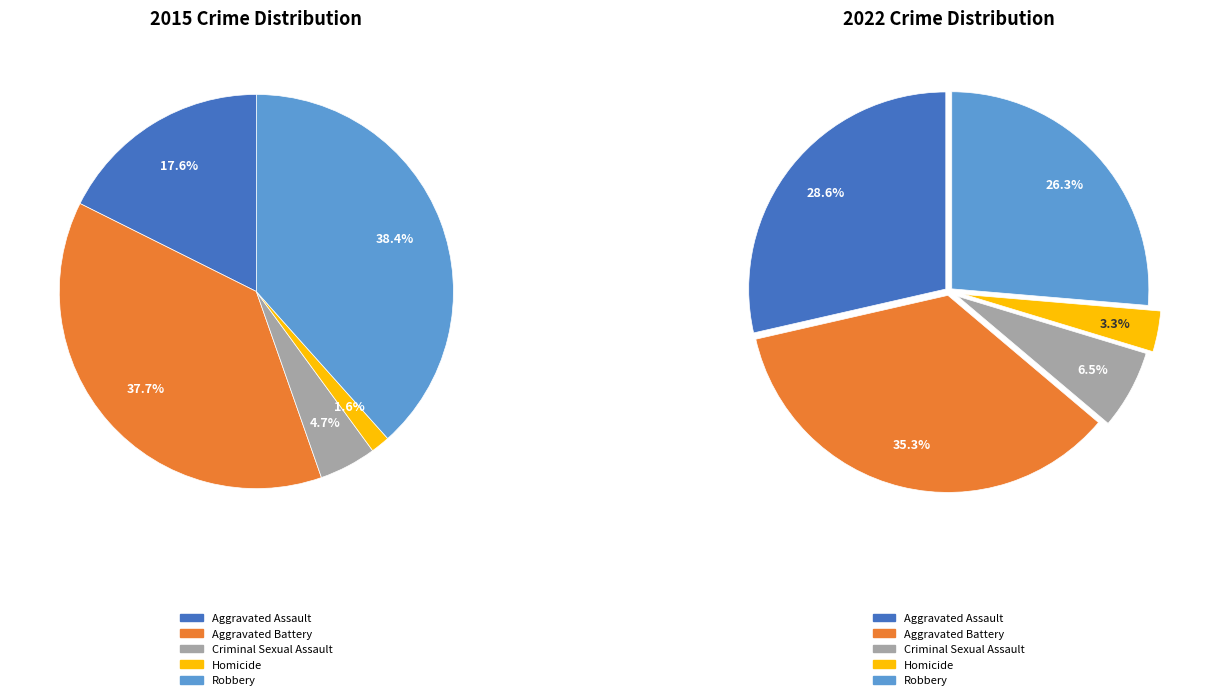

Which series changed the most between Aggravated Assault and Homicide?

values_2022